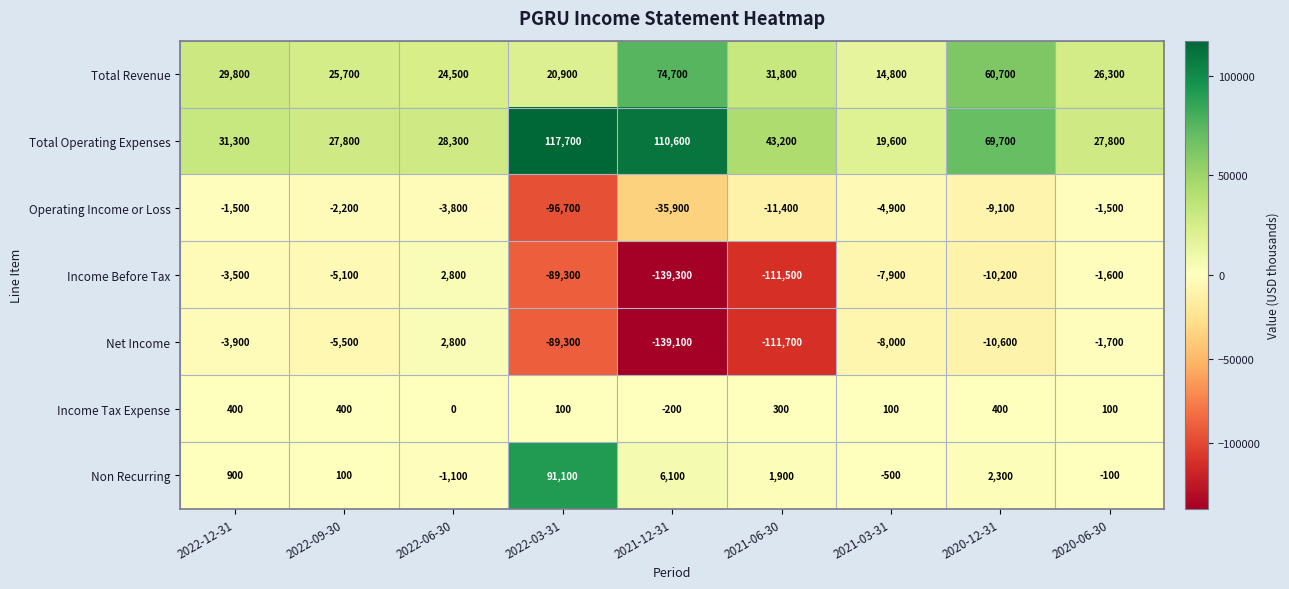

How many Income Tax Expense values are between 100 and 400?

7